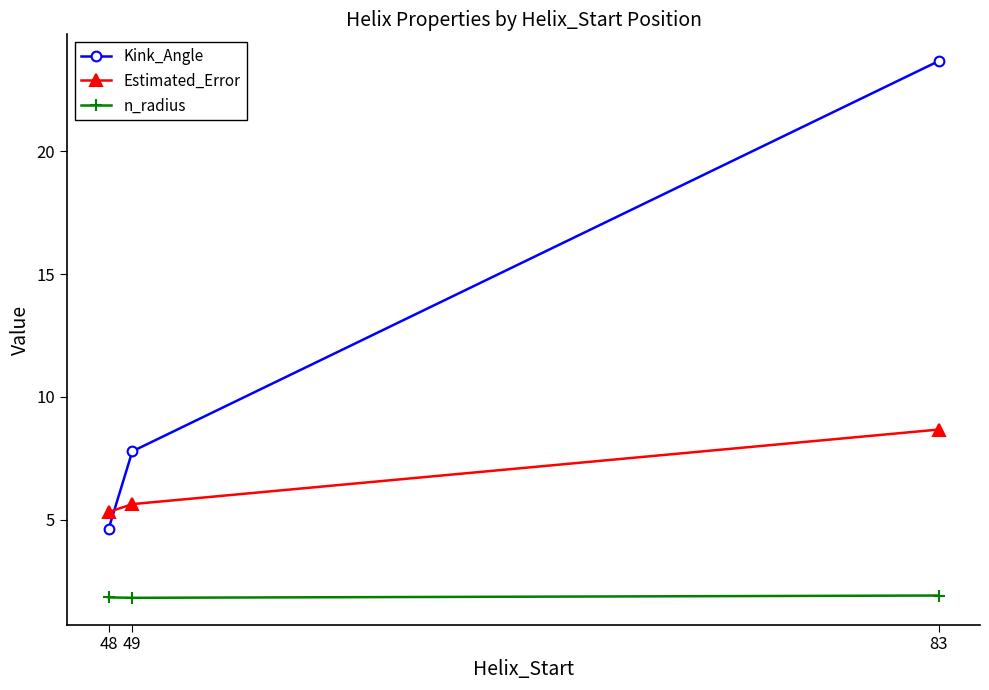

True or false: Kink_Angle has a value of 10.4 at 49.

False